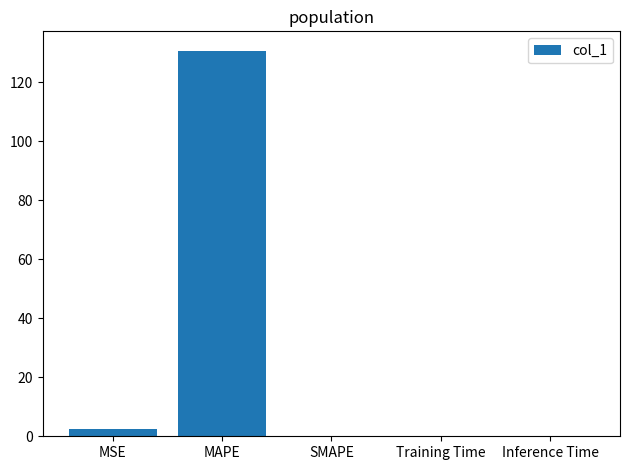

Between Training Time and MSE, which is larger?

MSE